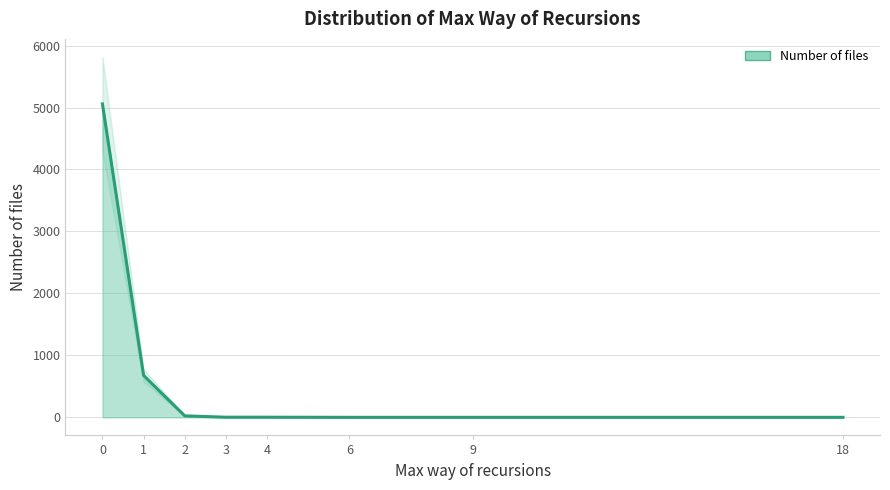

The value at 4 is 3. True or false?

True